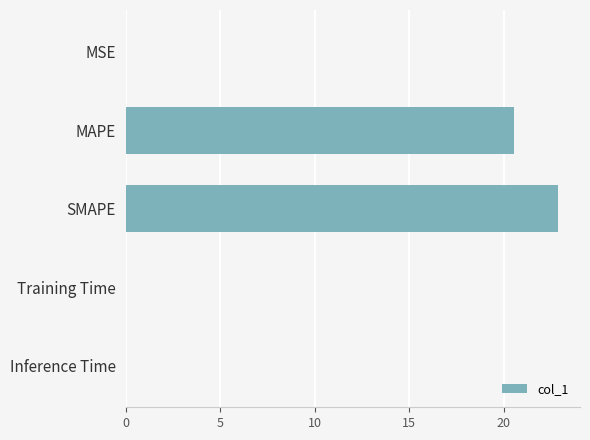

Which label corresponds to the largest value in the chart?

SMAPE